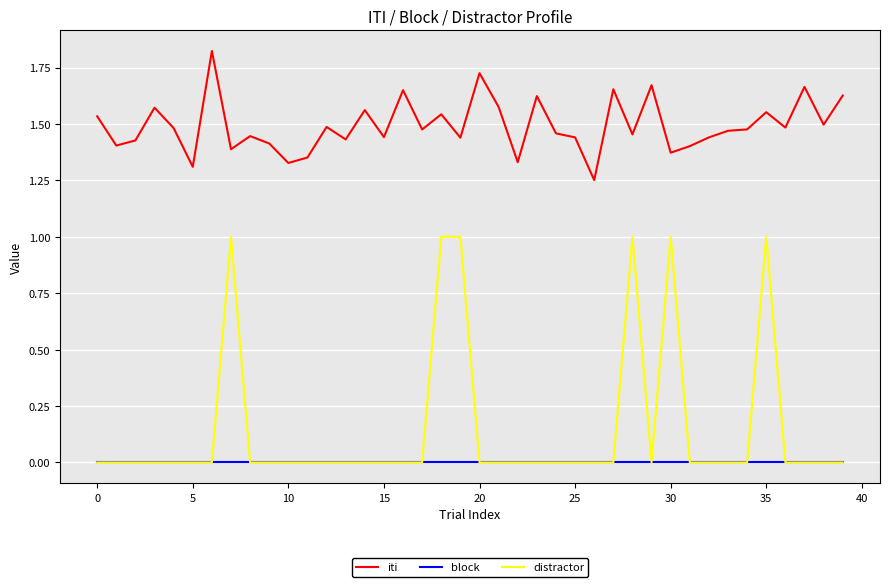

Which series has the largest range (max minus min)?

distractor